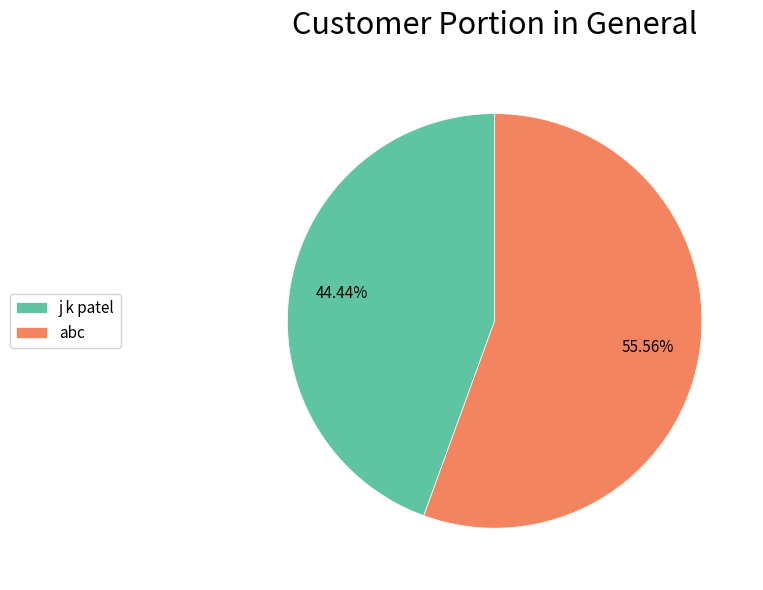

What is the smallest slice in the pie chart?

j k patel